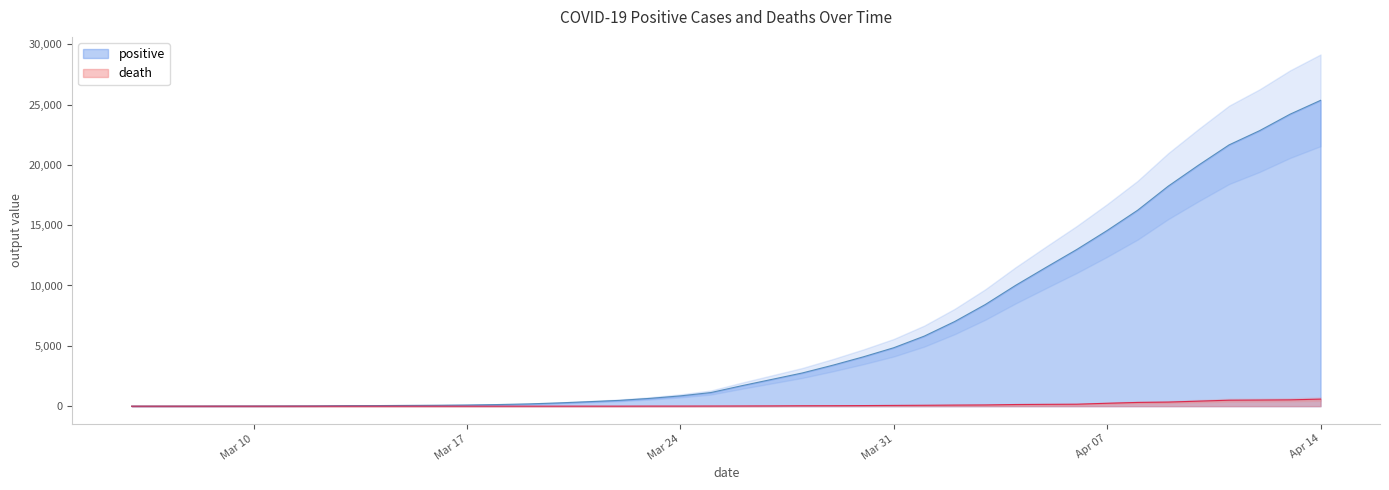

True or false: death has more than 1 points higher than both neighbors.

False